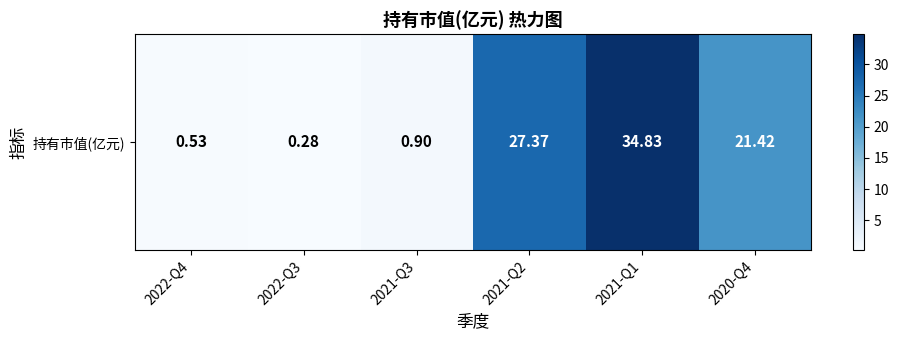

List the labels in order of value, largest first.

2021-Q1, 2021-Q2, 2020-Q4, 2021-Q3, 2022-Q4, 2022-Q3